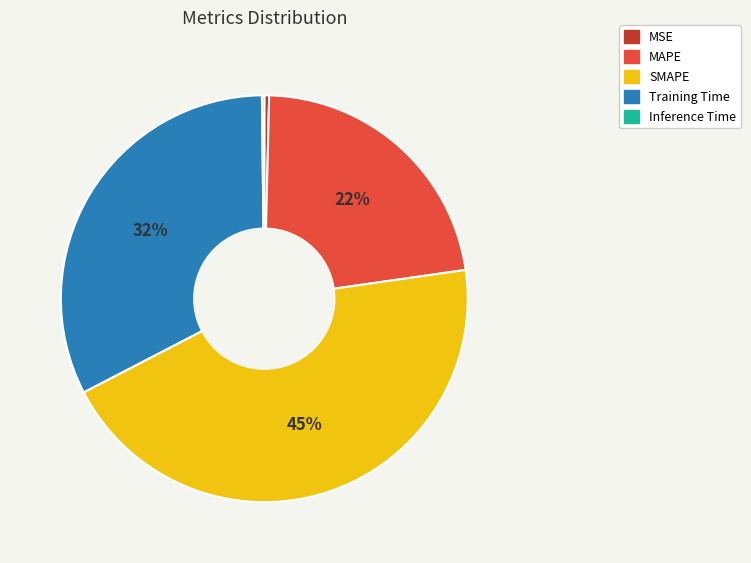

Between MAPE and Training Time, which is larger?

Training Time